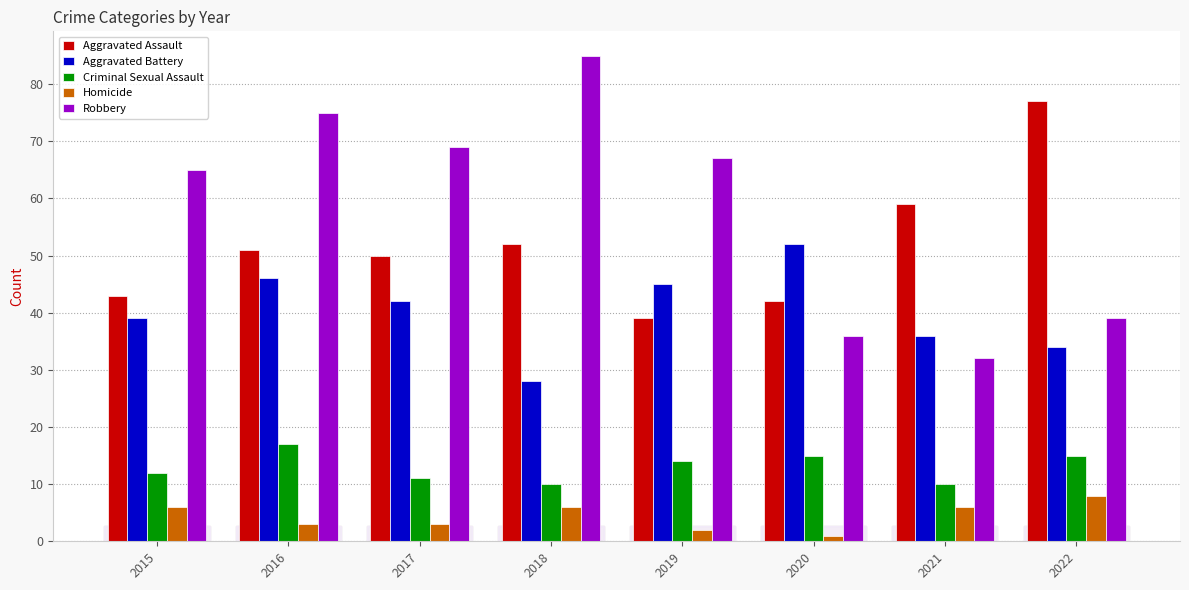

Reading left to right, transcribe all the data shown in this chart.

Aggravated Assault: 43	51	50	52	39	42	59	77
Aggravated Battery: 39	46	42	28	45	52	36	34
Criminal Sexual Assault: 12	17	11	10	14	15	10	15
Homicide: 6	3	3	6	2	1	6	8
Robbery: 65	75	69	85	67	36	32	39